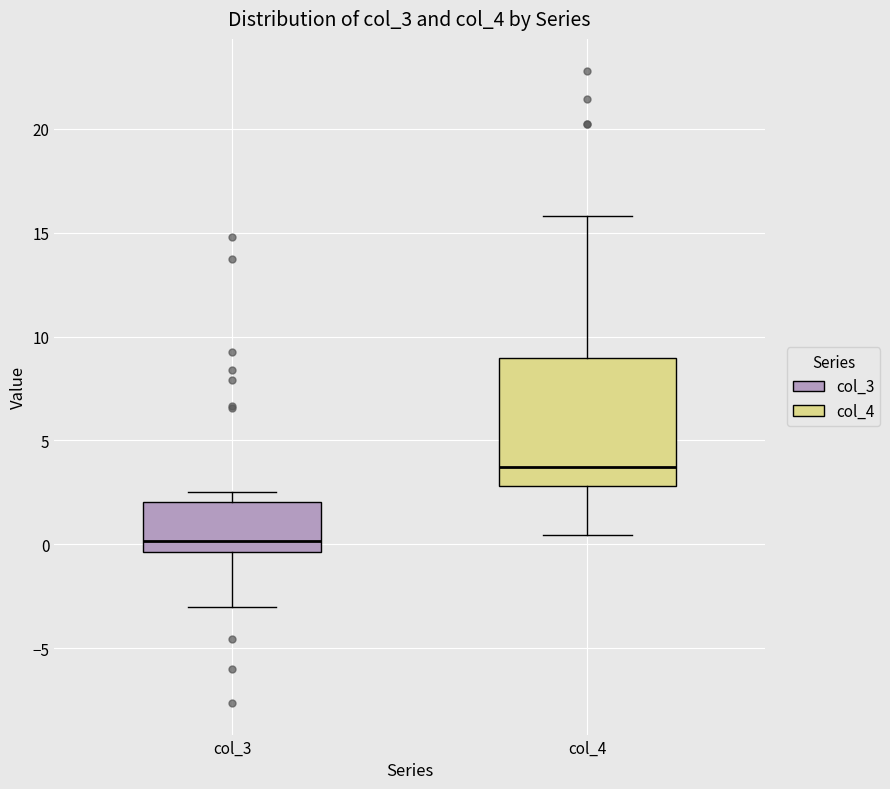

Where does the median line of the box for col_3 sit on the y-axis? The values are not printed on the chart, so give them approximately, as read against the axis.

0.0